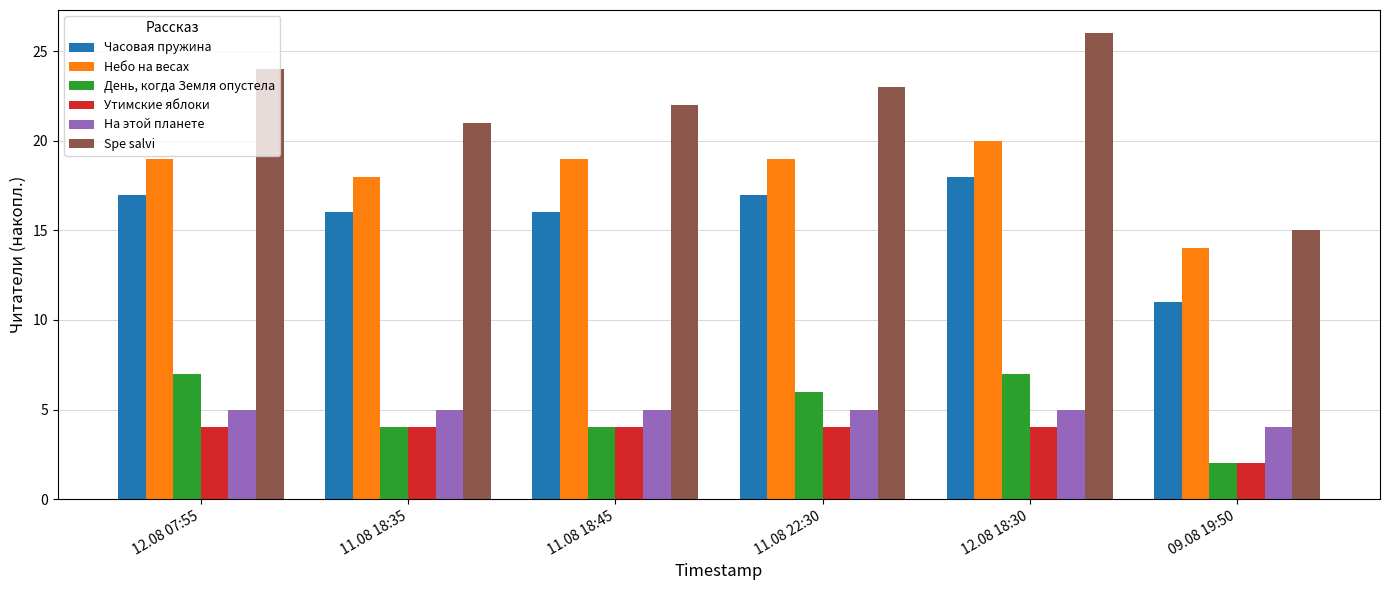

At which label does Spe salvi reach its peak?

12.08 18:30